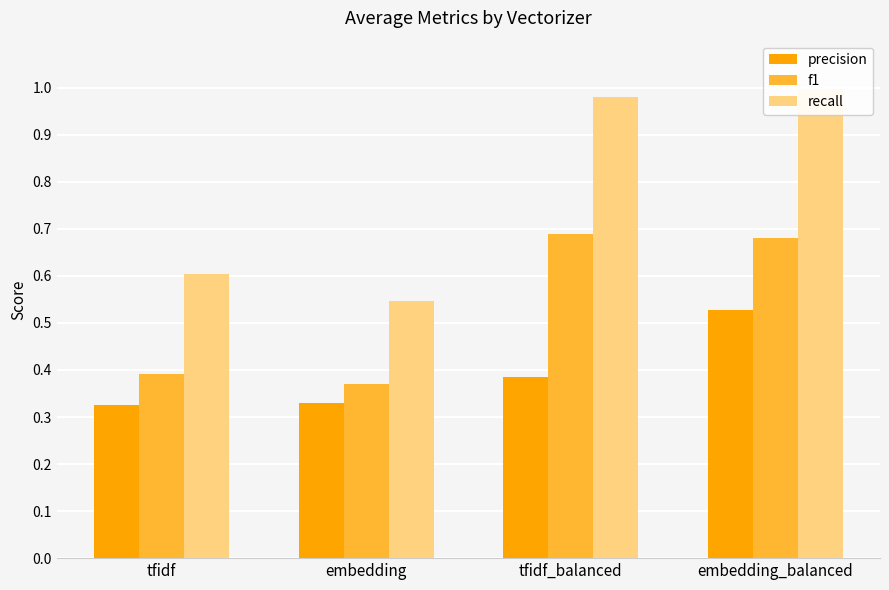

Reading right to left, list all the values displayed in this chart.

precision: 0.5	0.4	0.3	0.3
f1: 0.7	0.7	0.4	0.4
recall: 1.0	1.0	0.5	0.6